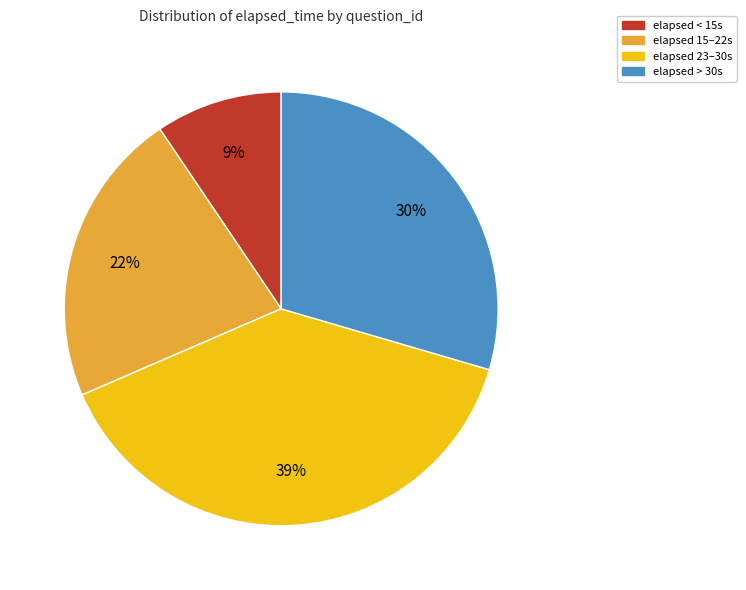

To the nearest percent, what is the average slice percentage?

25%